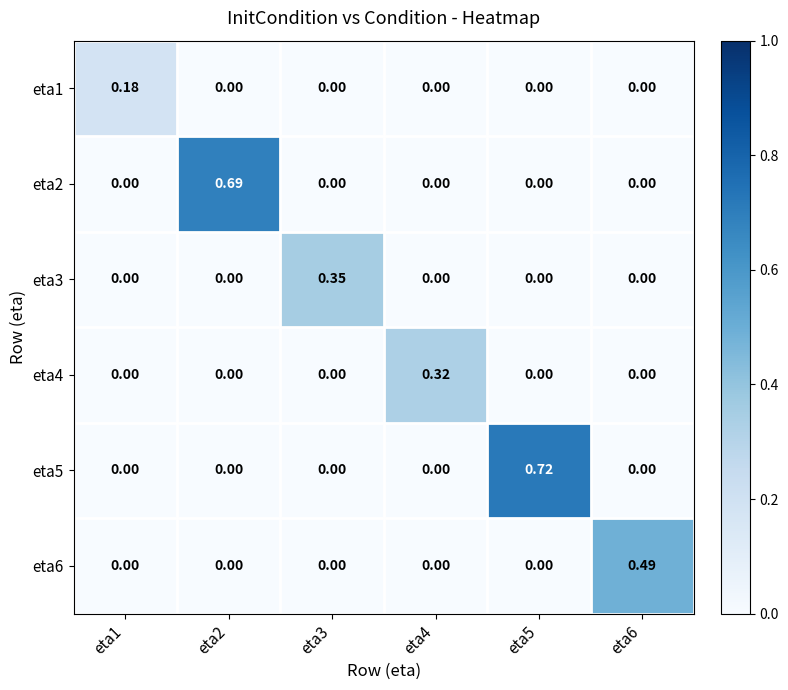

At eta3, list the series in order from smallest to largest.

eta1, eta2, eta4, eta5, eta6, eta3